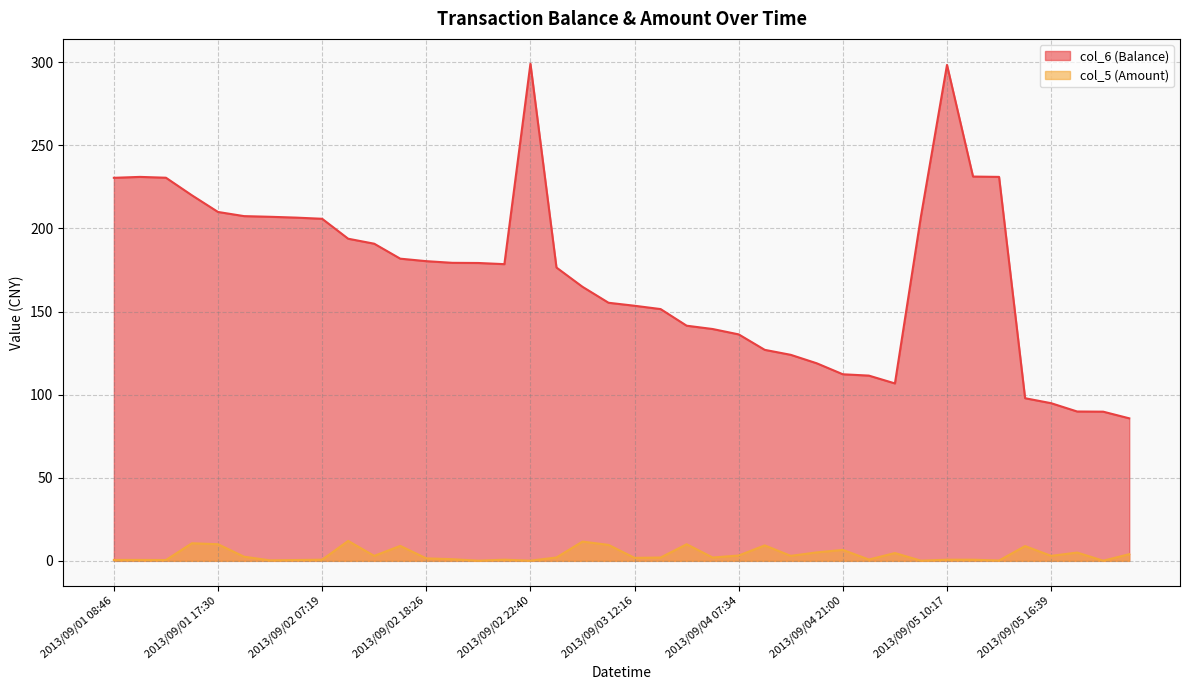

True or false: col_5 (Amount) and col_6 (Balance) intersect in this chart.

False